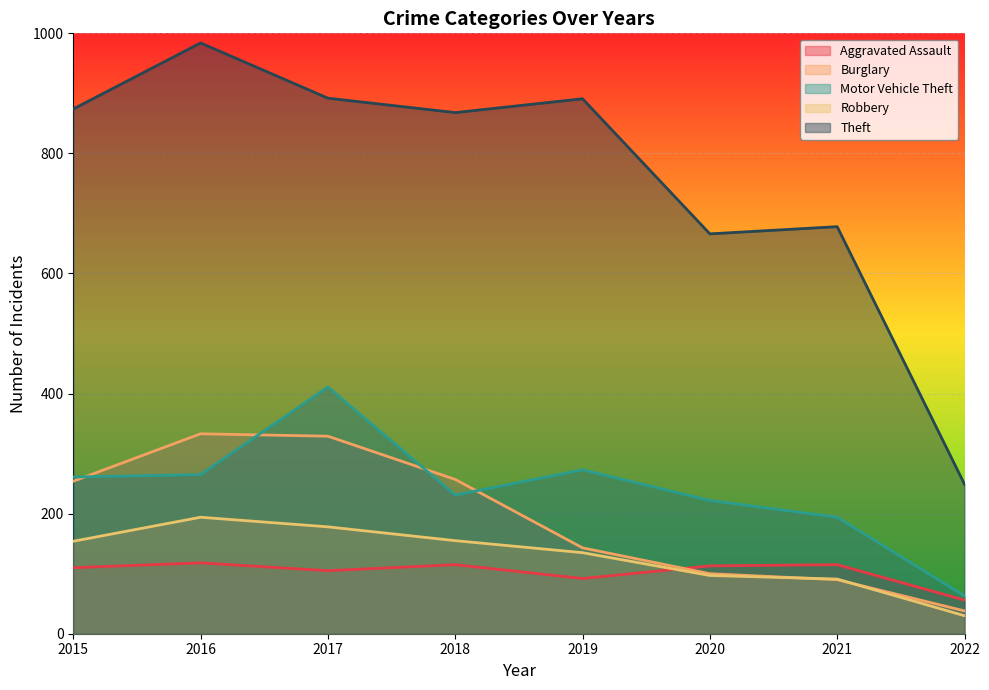

Is it true that Aggravated Assault equals 170 at 2020?

False